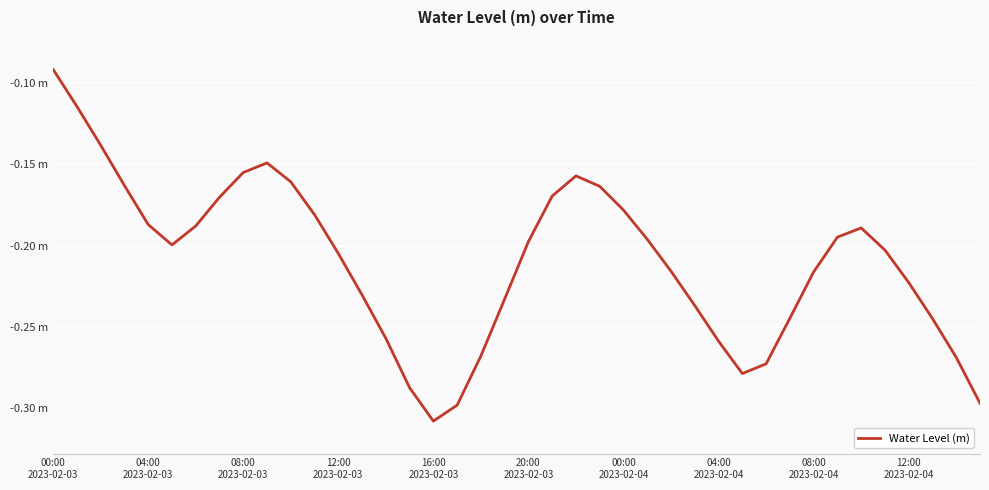

Is this an area chart (filled region under the line)?

No